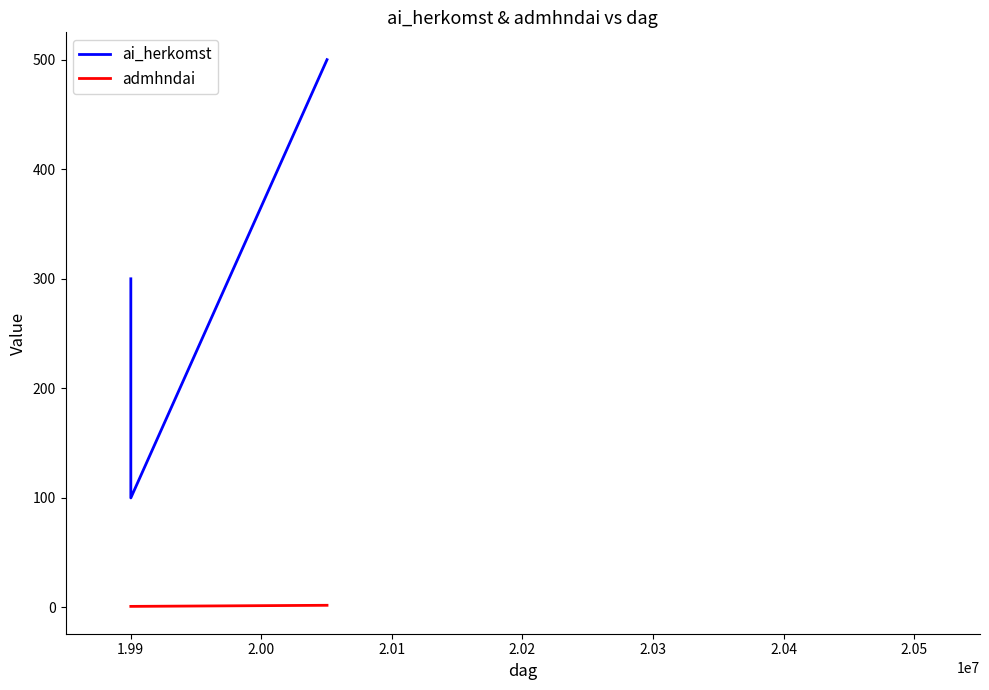

What is the sum of all ai_herkomst values?

1100